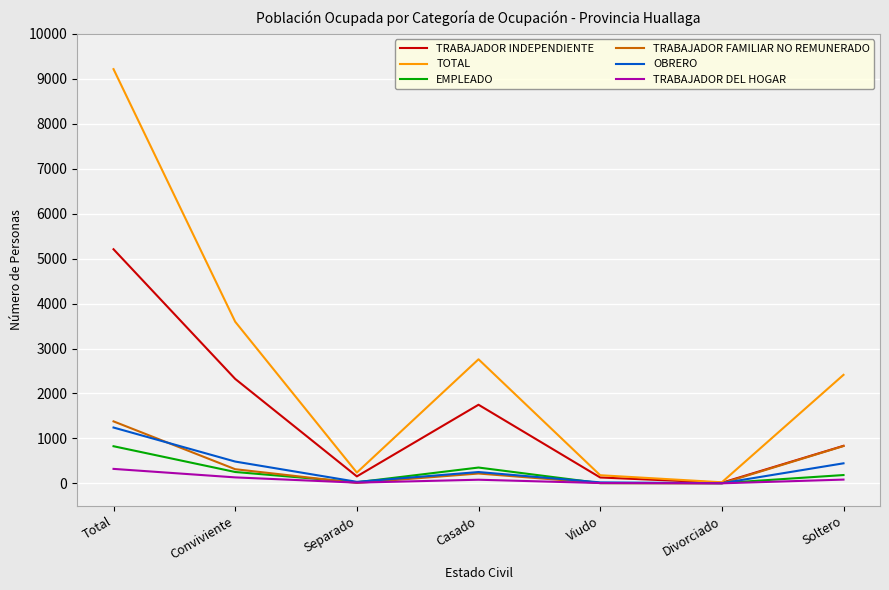

What is the maximum value shown in the chart?

9215